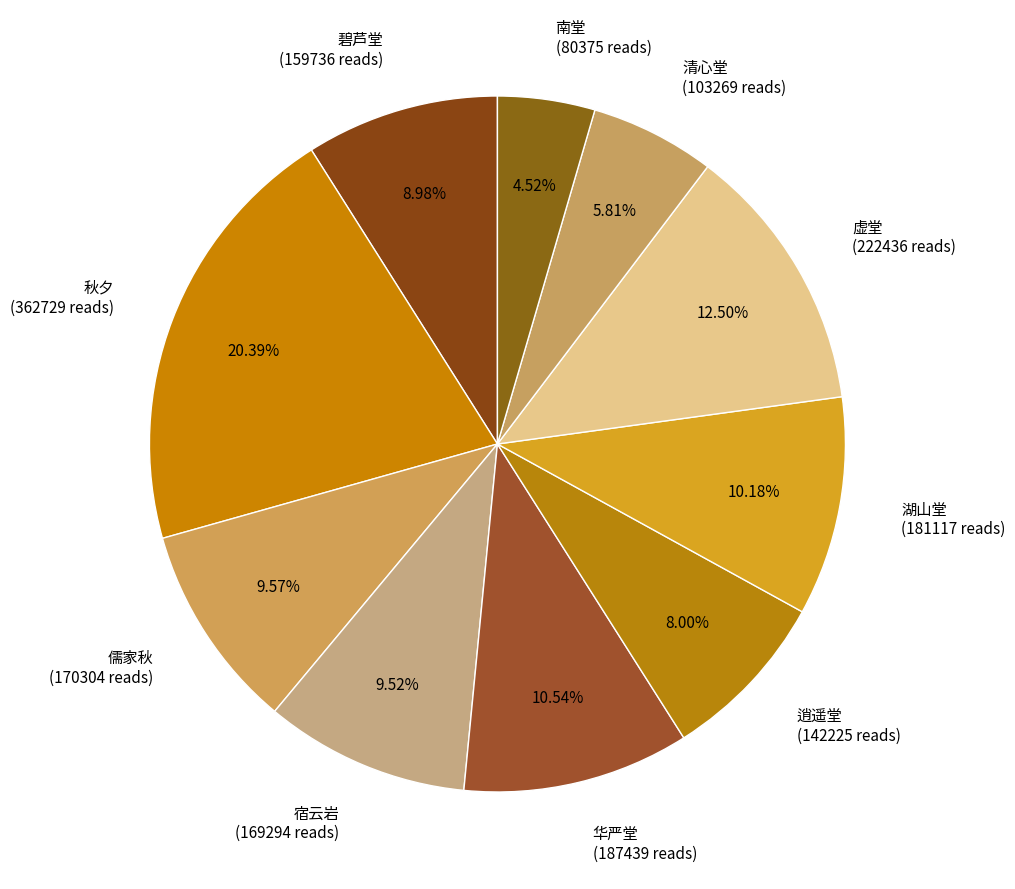

Does 南堂 (80375 reads) represent more than half of the total?

No